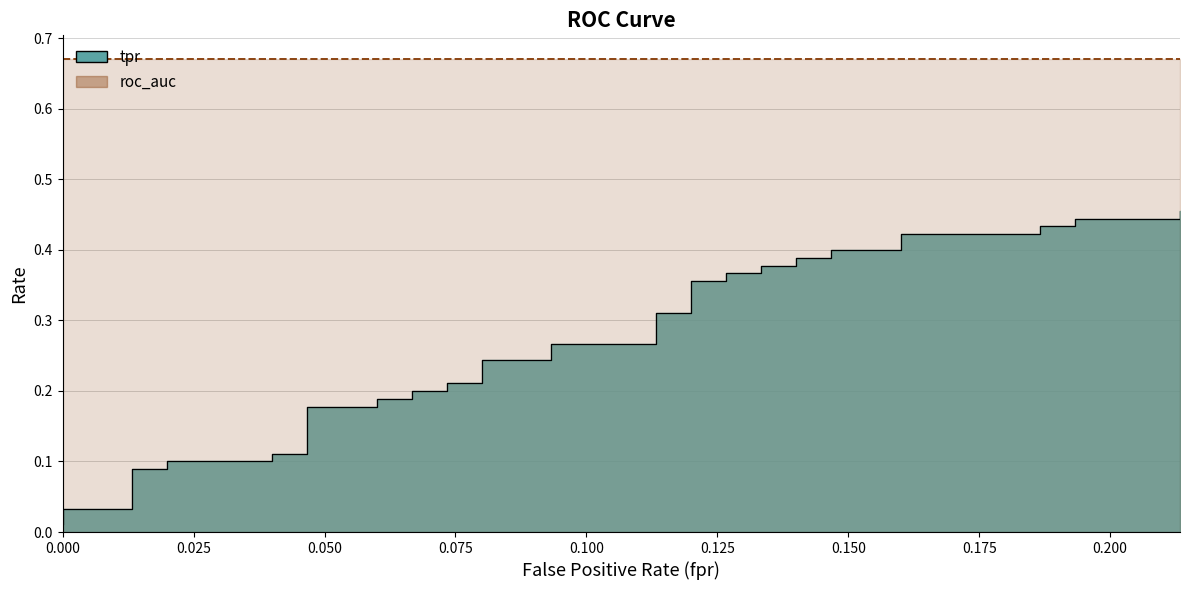

Which series has the largest total across all categories?

roc_auc